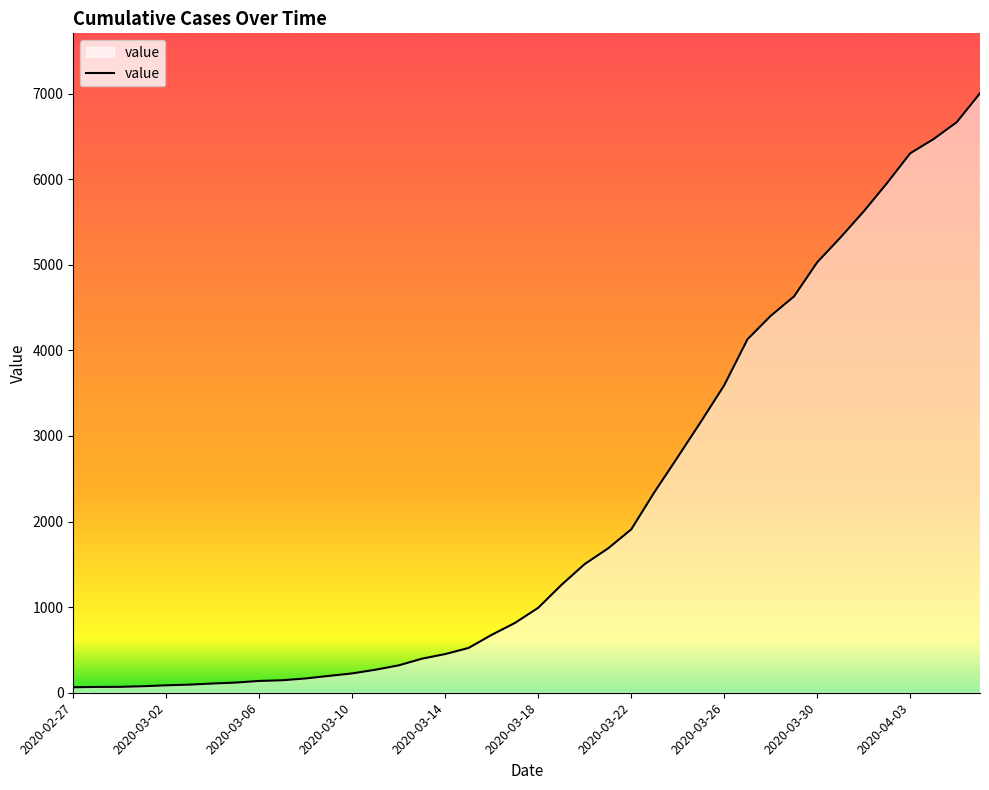

What is the maximum value shown in the chart?

7004